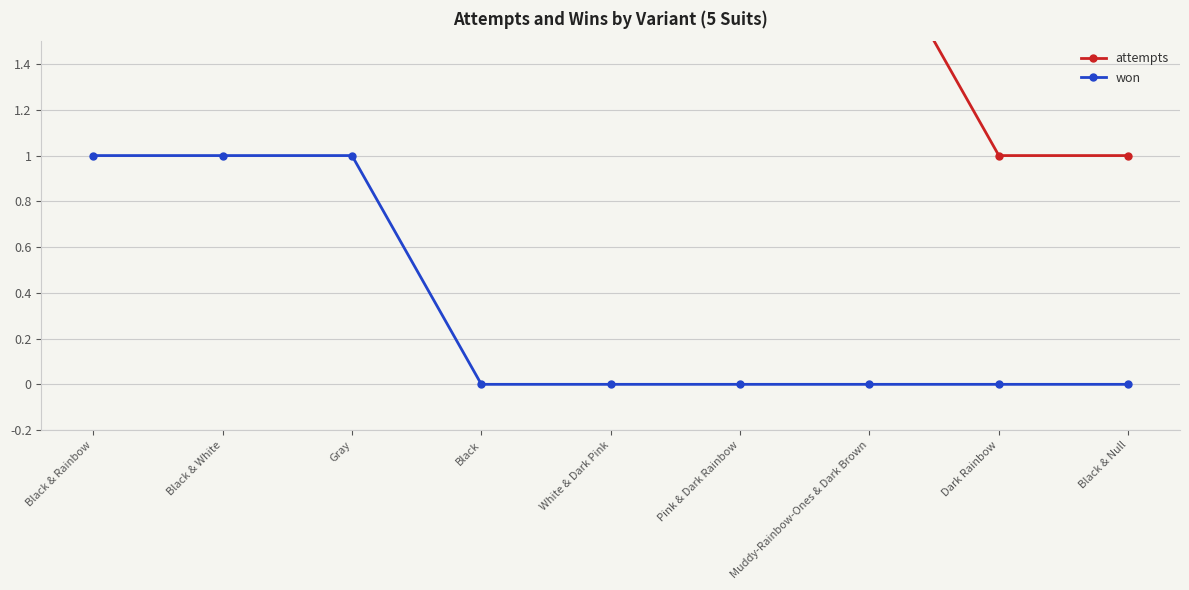

True or false: attempts and won intersect in this chart.

False